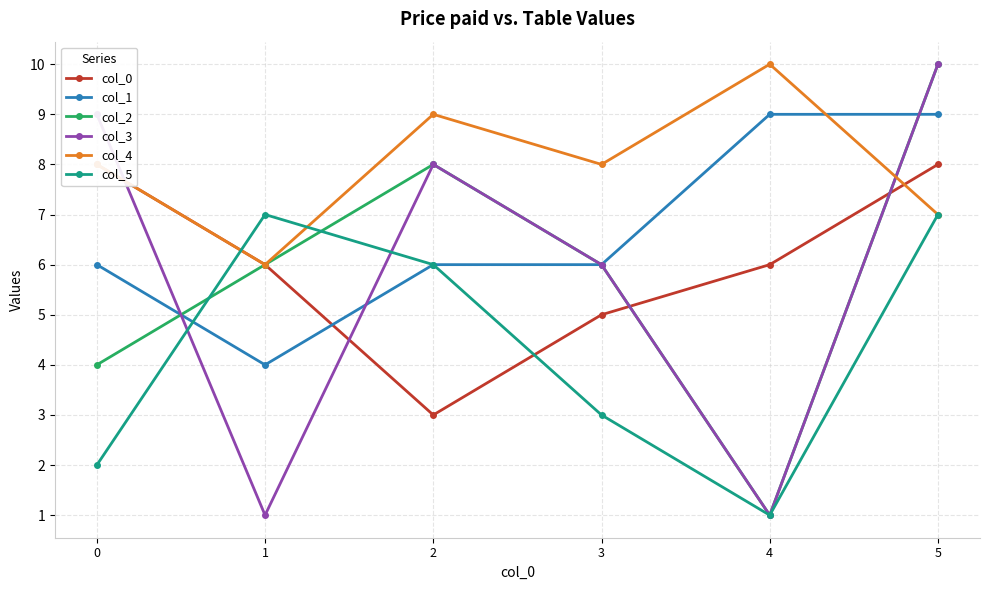

At which category does col_3 reach its first local valley?

1